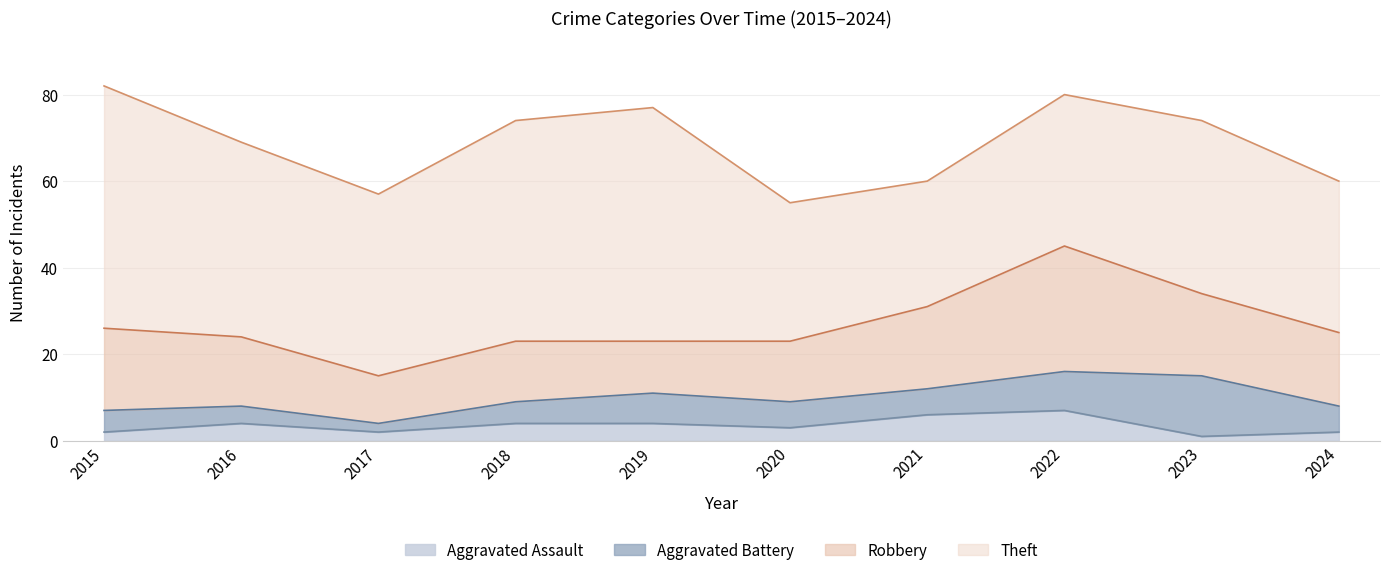

What are all the series names shown in the legend?

Aggravated Assault, Aggravated Battery, Robbery, Theft